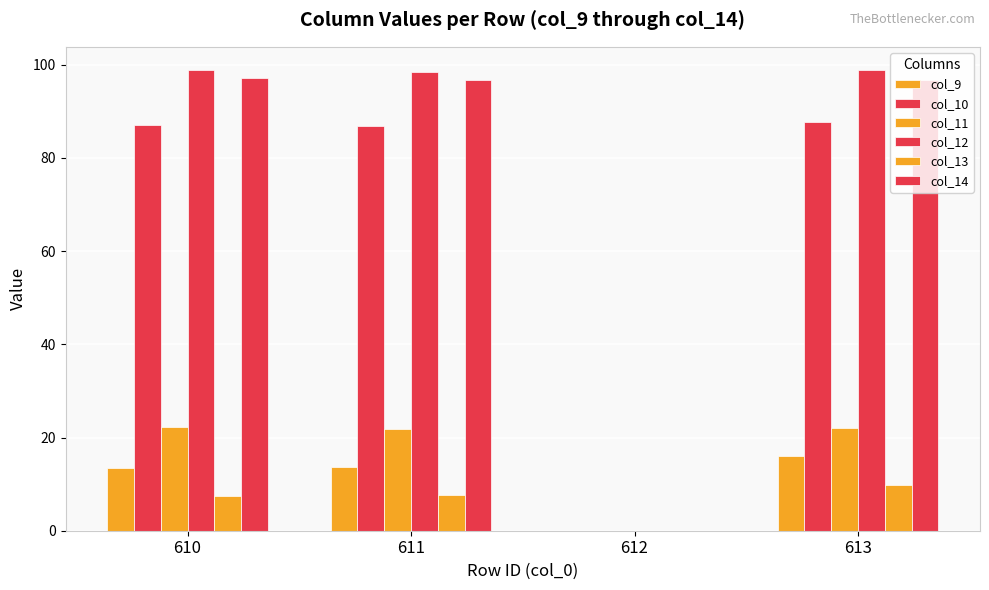

At which label is col_14 closest to 48?

612